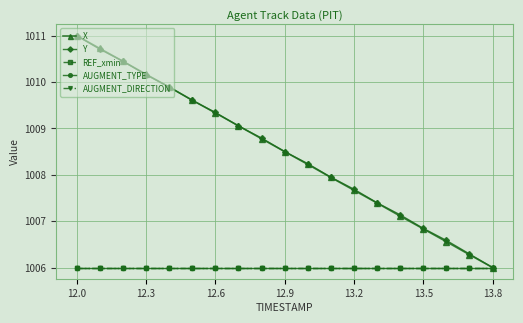

How many lines are shown in the chart?

5